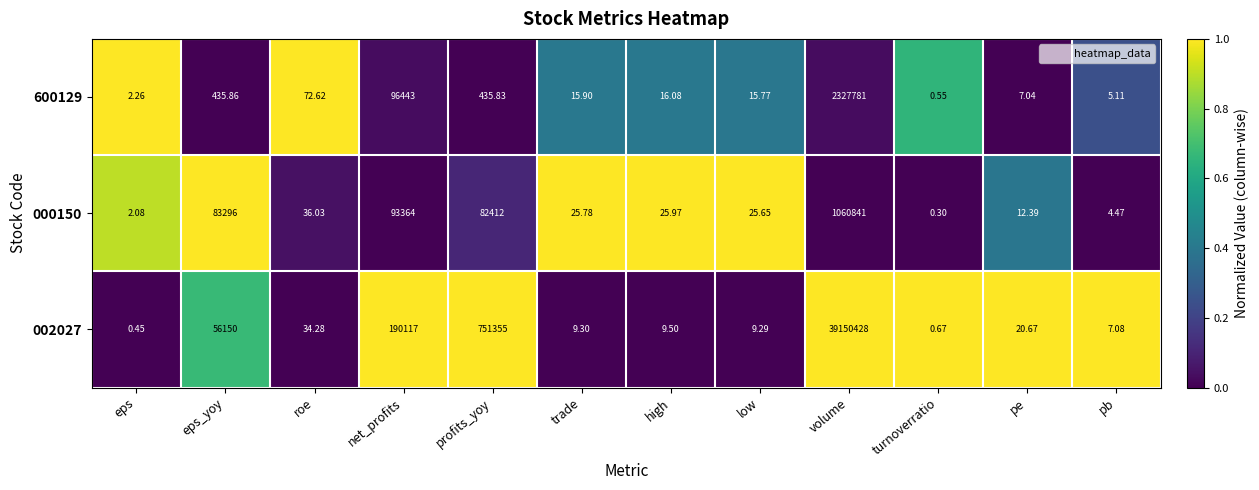

What is the difference between the highest and lowest values at volume?

38089587.0